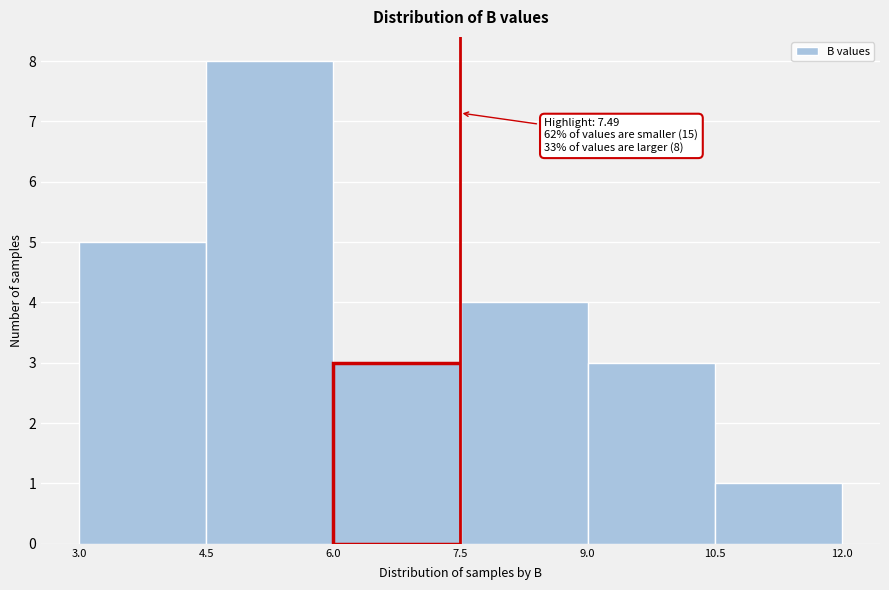

Over which range of the x-axis is the bar tallest?

4.5 to 6.0